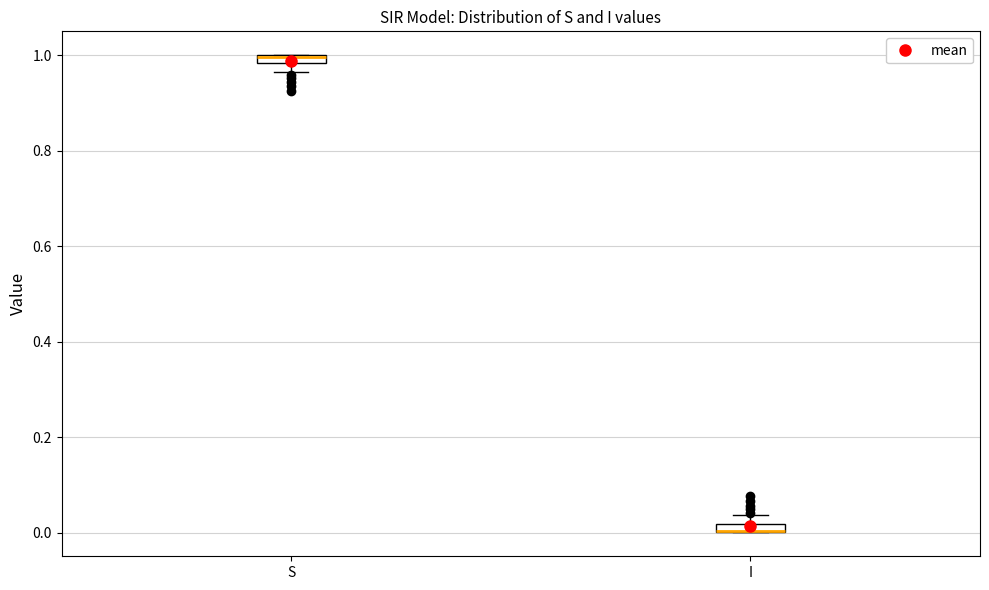

Where is the lower edge of the box for S on the y-axis? The values are not printed on the chart, so give them approximately, as read against the axis.

0.98